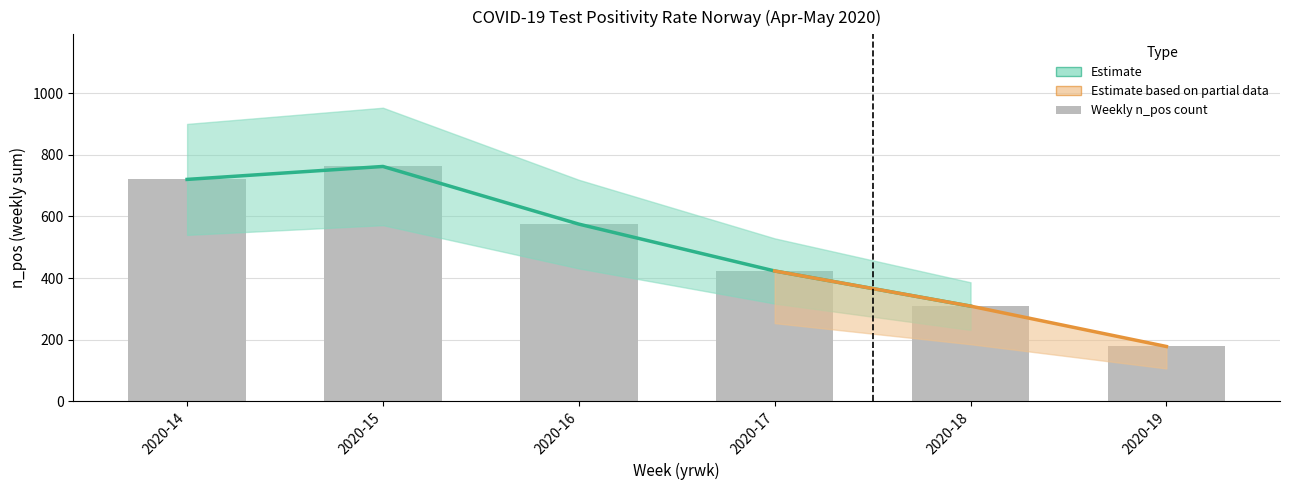

Where is the data nearest to the value 470?

2020-17